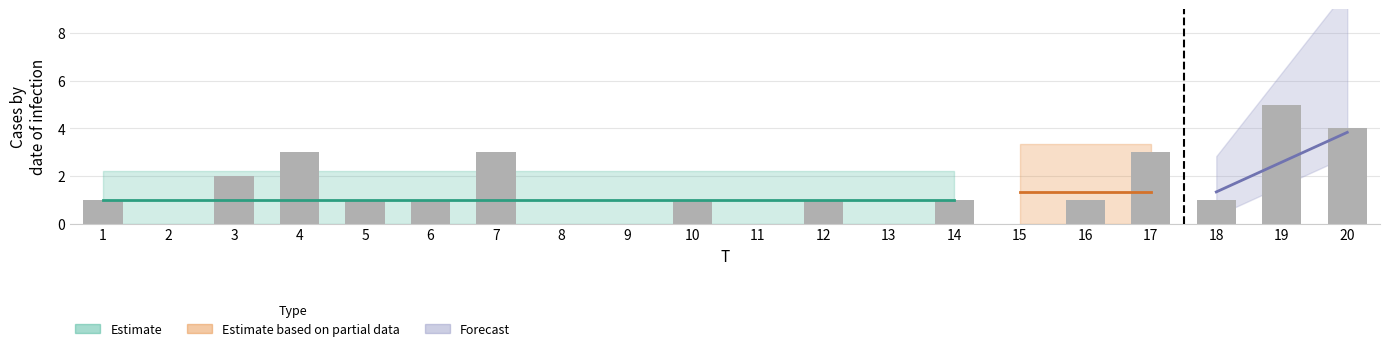

Which label corresponds to the largest value in the chart?

19